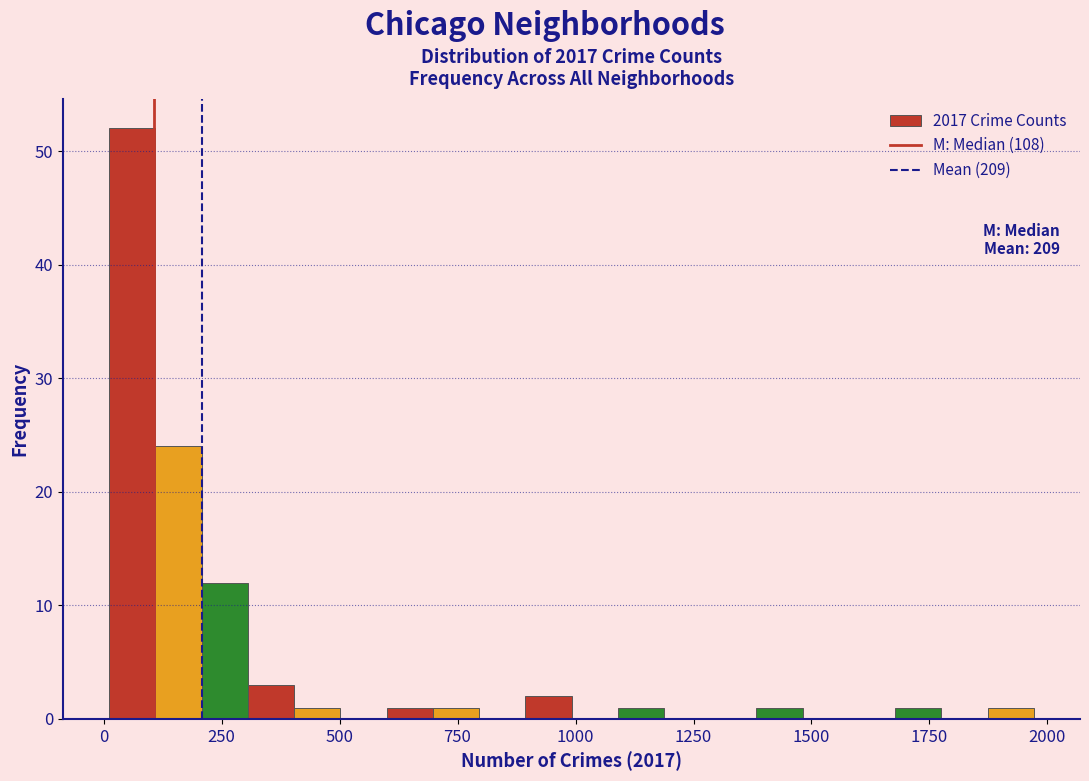

Read against the x-axis, roughly where is the centre of the tallest bar?

50